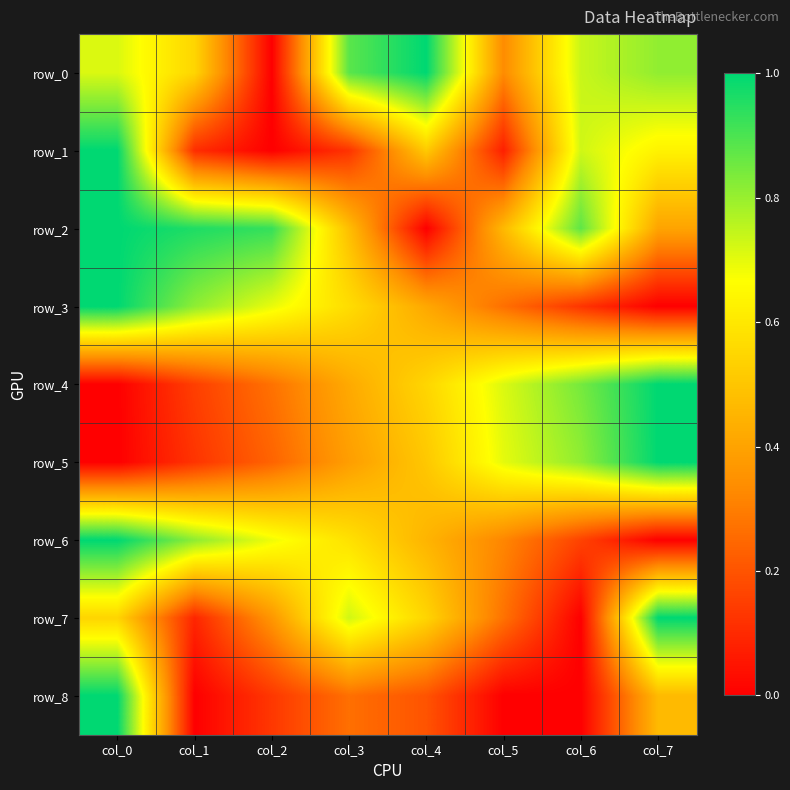

What is the spread (max minus min) of values at col_3?

0.8